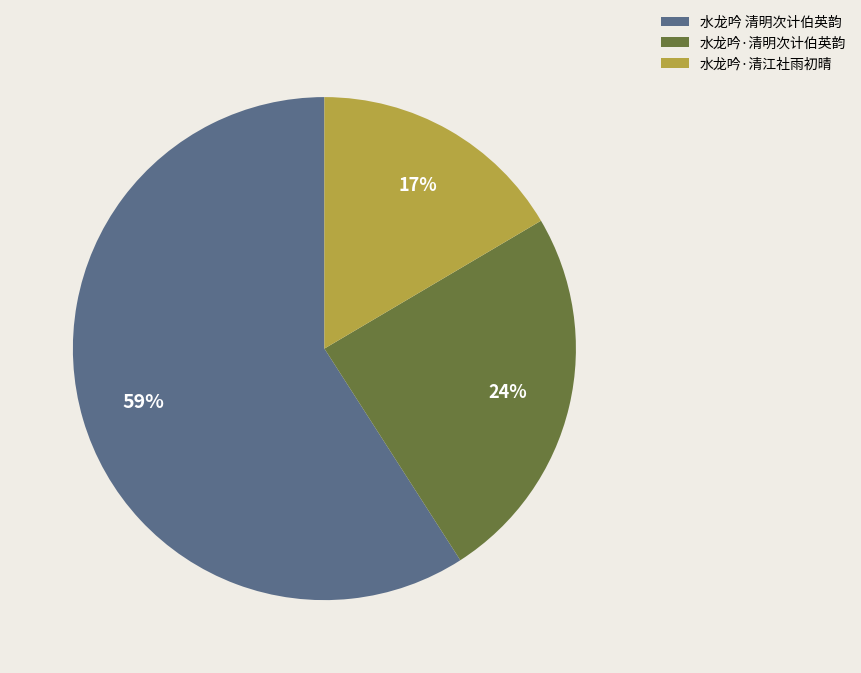

Count the number of slices in the pie.

3